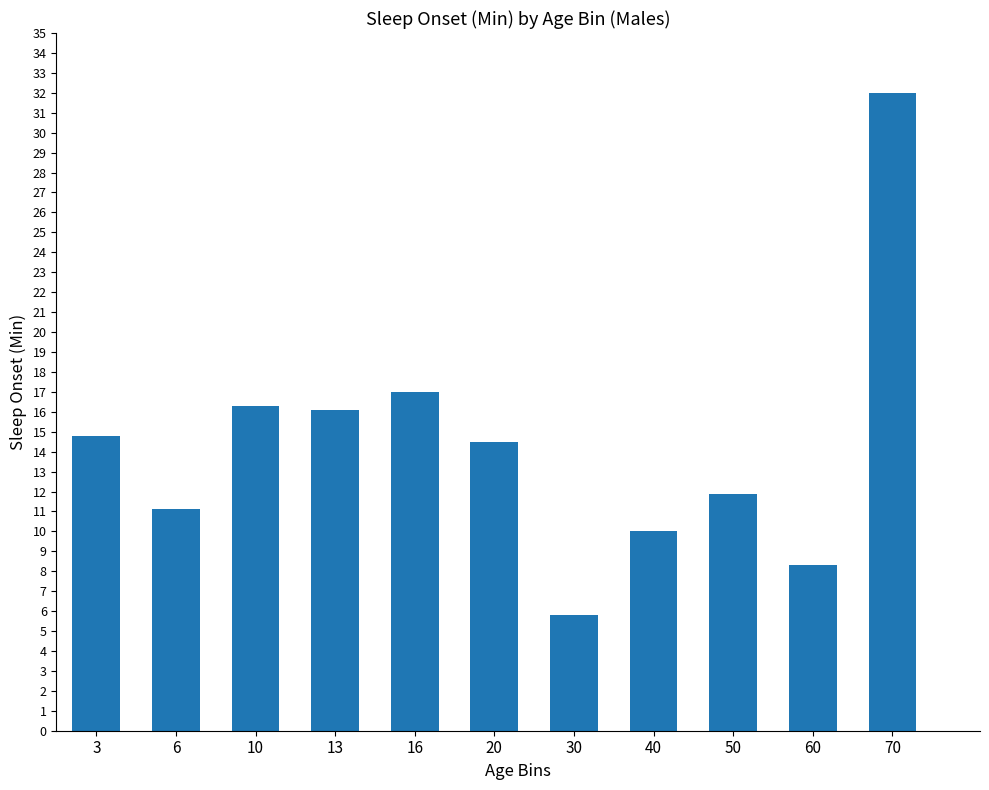

Which label corresponds to the smallest value in the chart?

30